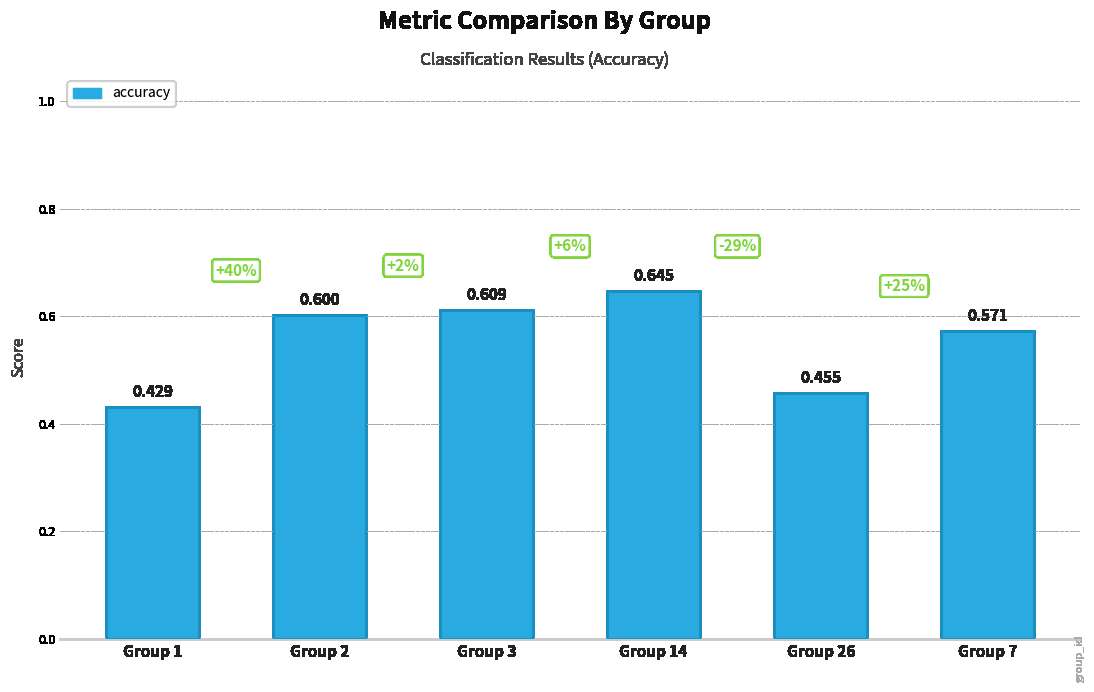

Is it true that the value at Group 7 is 0.6?

True